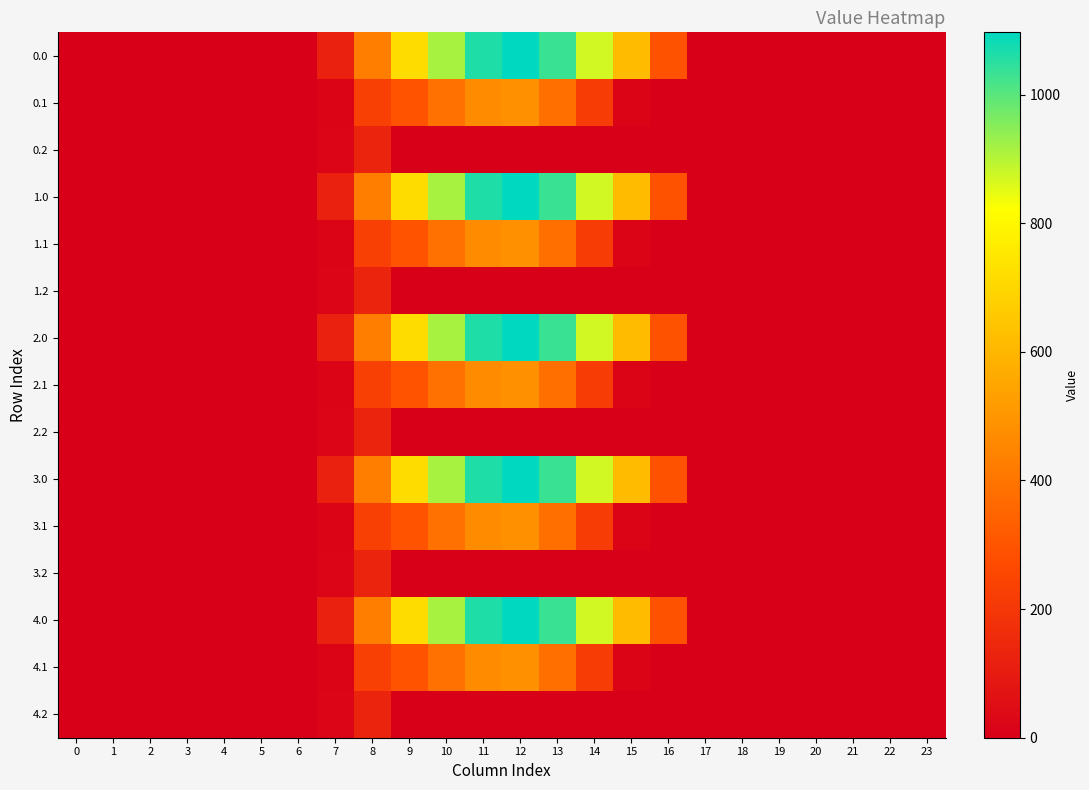

At how many categories does at least one series exceed 829?

5